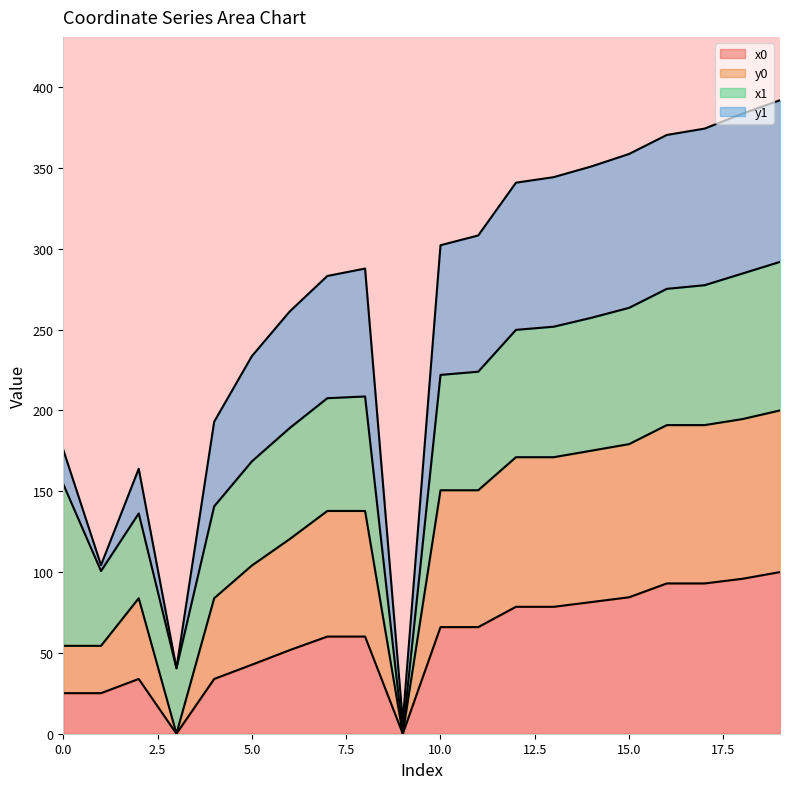

What is the highest value of the x0 series?

100.0